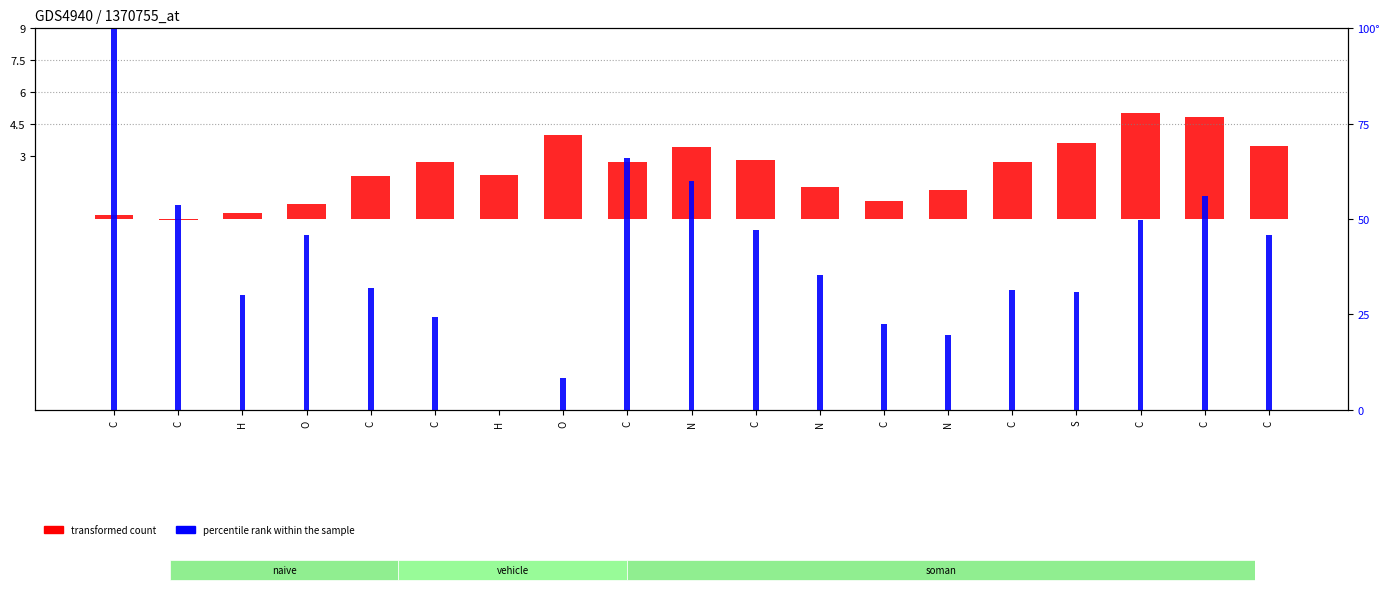

Is it true that the value at O is 0.7?

True